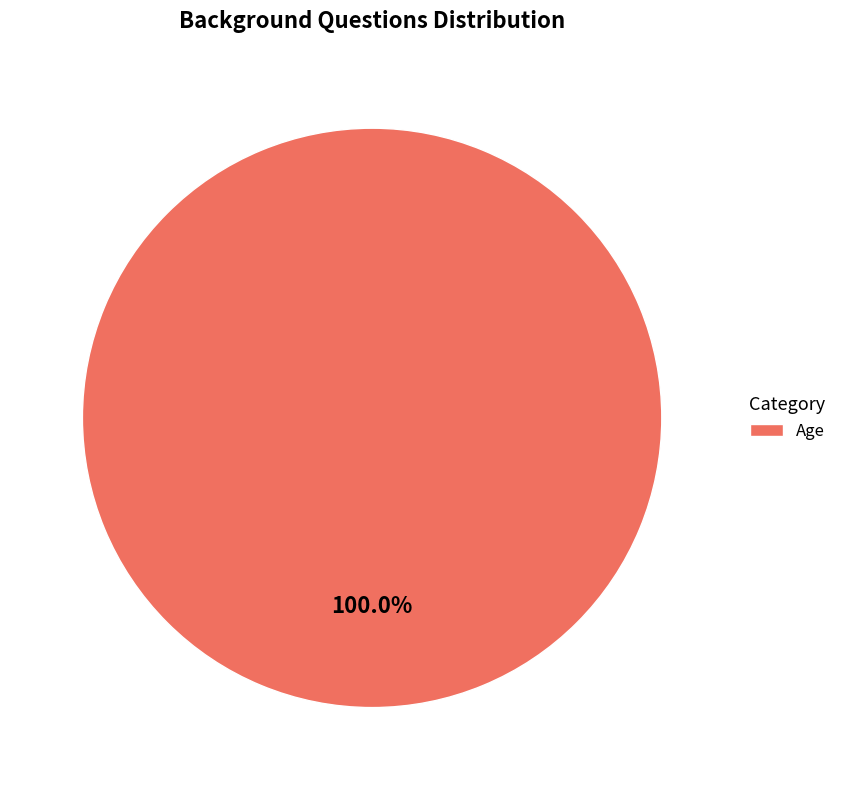

Is there any slice that represents more than half of the pie?

Yes